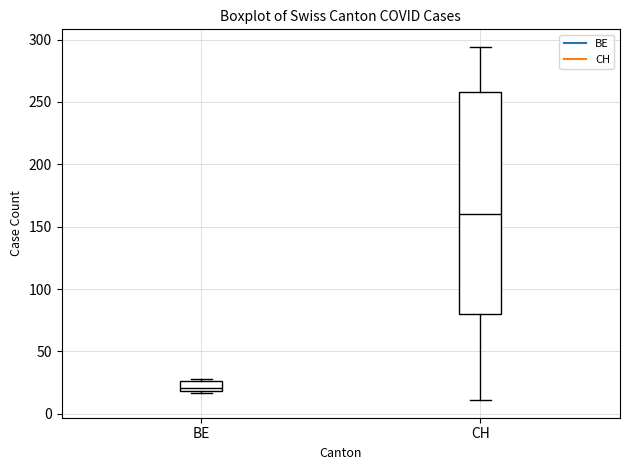

Comparing the boxes themselves (not the whiskers), which one is the tallest?

CH